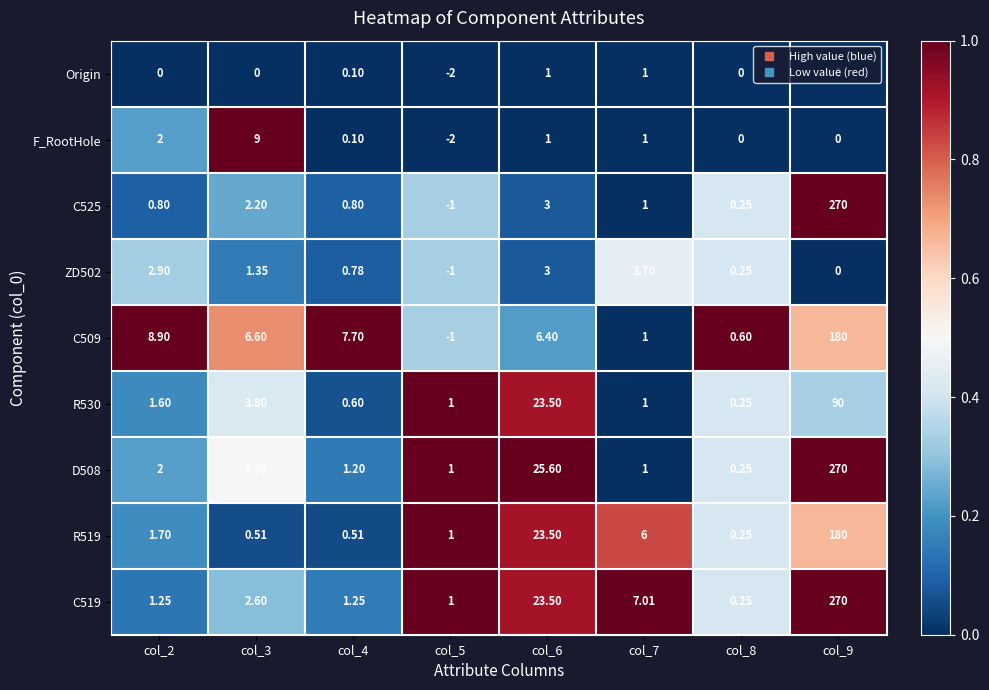

Is the value of F_RootHole at col_3 greater than the value of ZD502 at col_9?

Yes